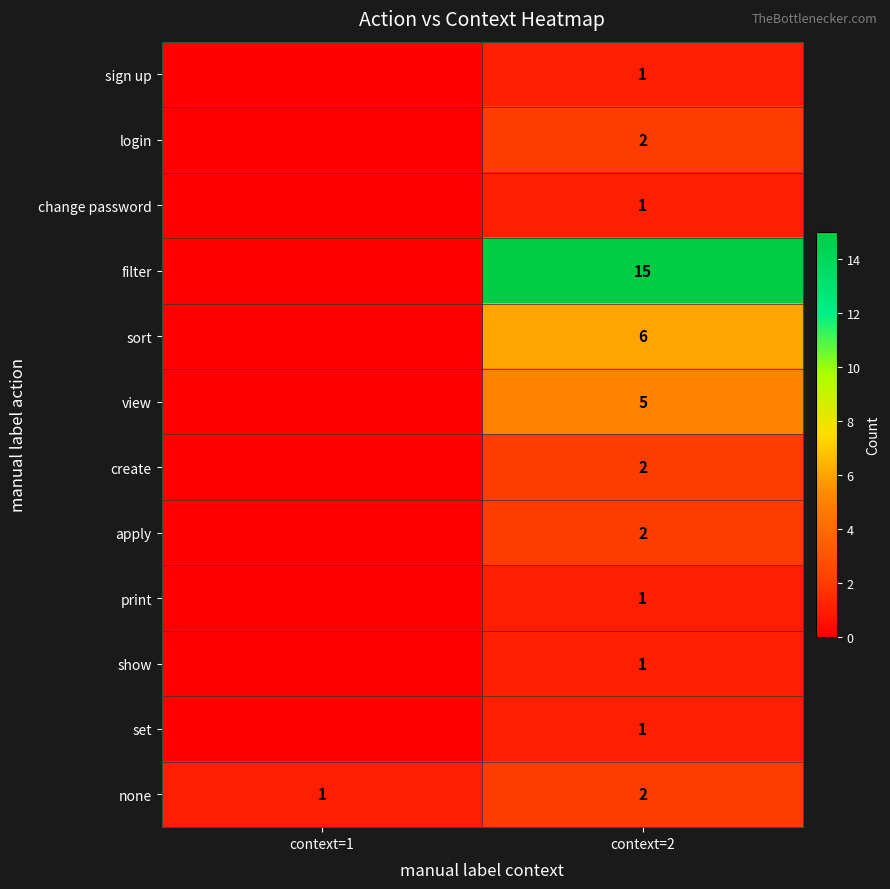

The create series shows 2 at context=2. True or false?

True